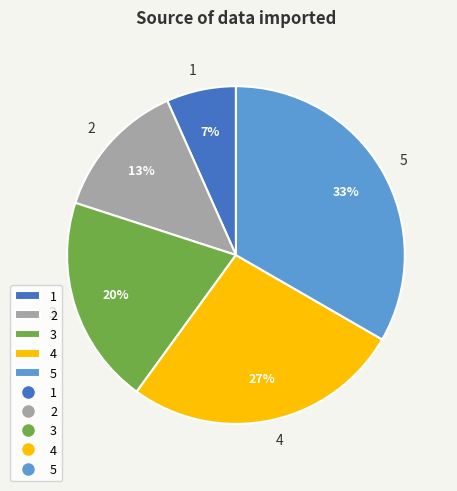

Do 4 and 5 together represent more than half of the pie?

Yes